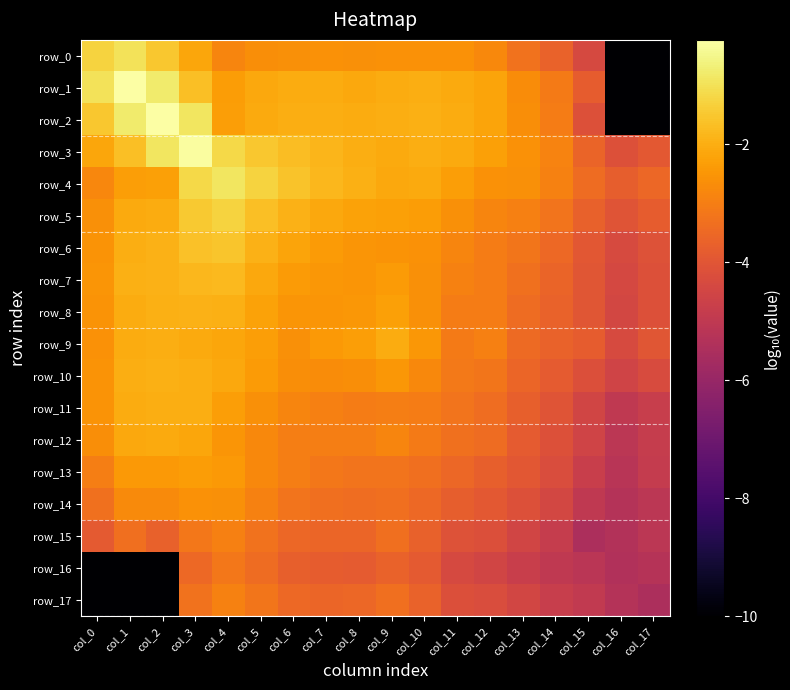

Which label corresponds to the smallest value in the chart?

col_16